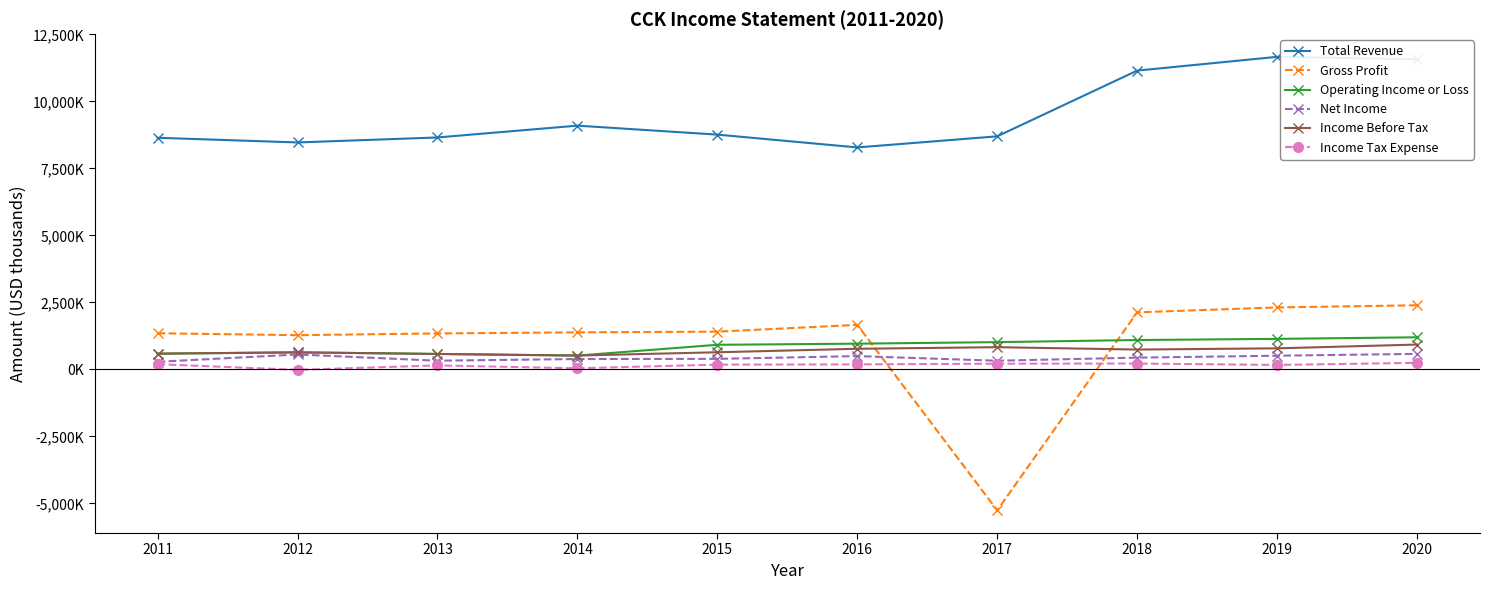

What is the total value across all series at 2018?

15773000